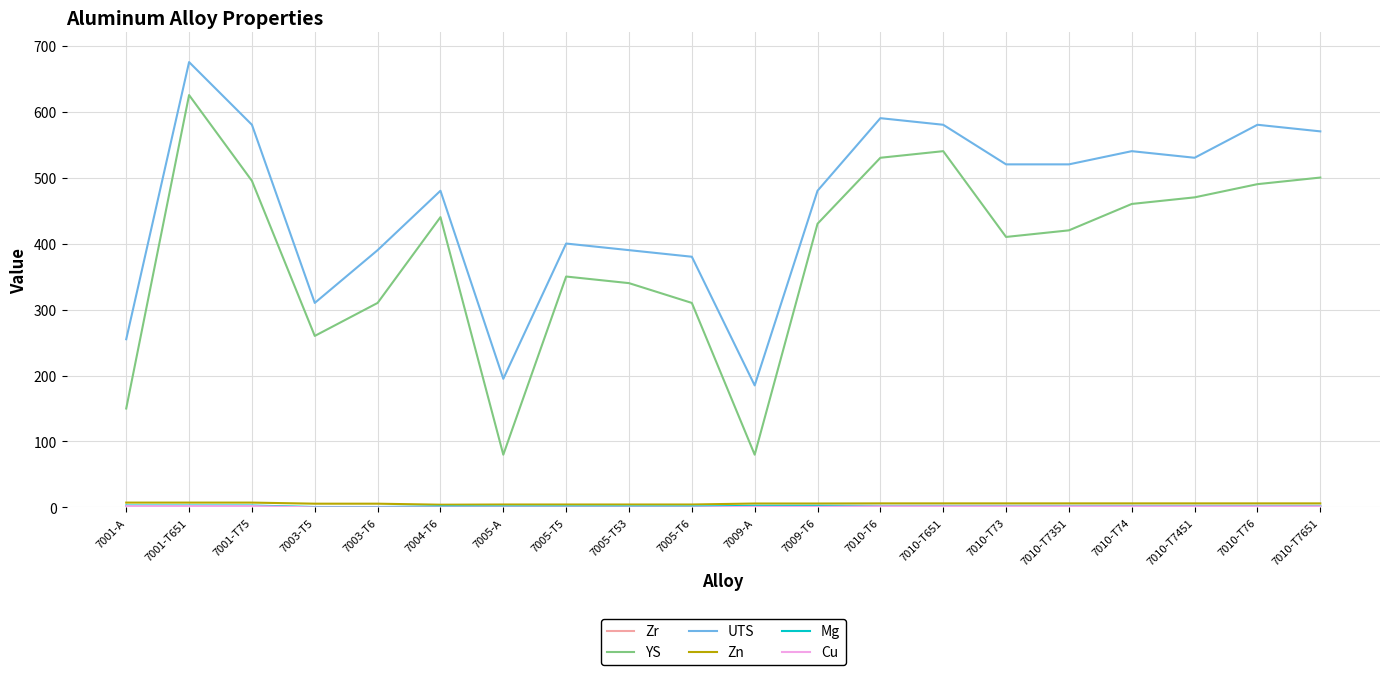

What is the greatest value displayed?

675.0